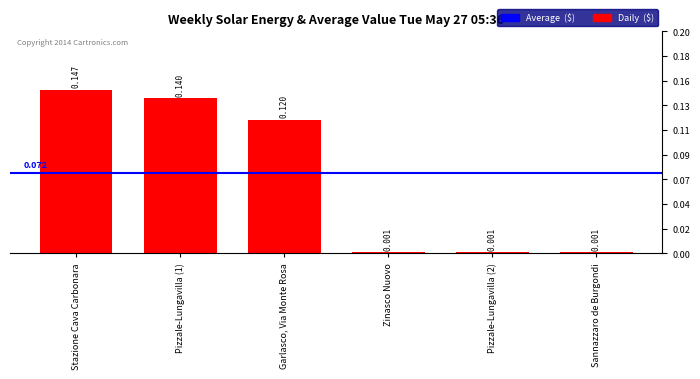

The value at Pizzale-Lungavilla (2) is 0.0. True or false?

True